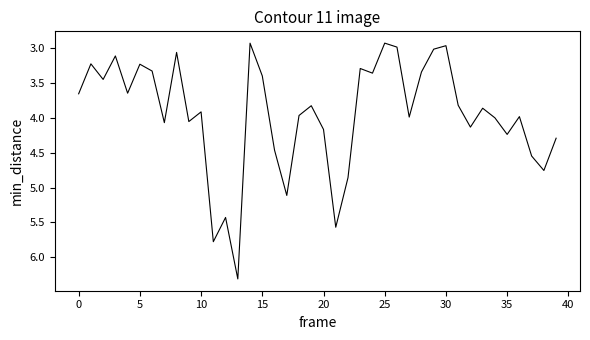

What is the greatest value displayed?

6.3